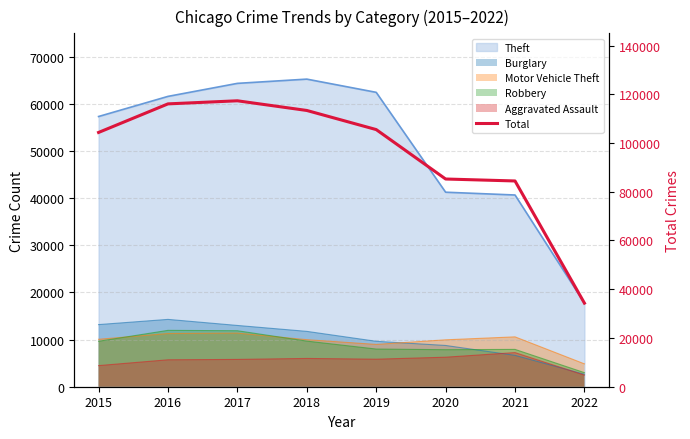

Rank the categories by value from highest to lowest.

2017, 2016, 2018, 2019, 2015, 2020, 2021, 2022